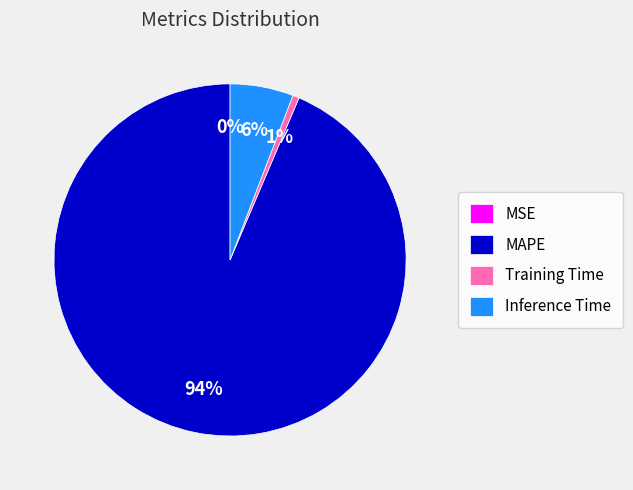

To the nearest percent, what is the average slice percentage?

25%